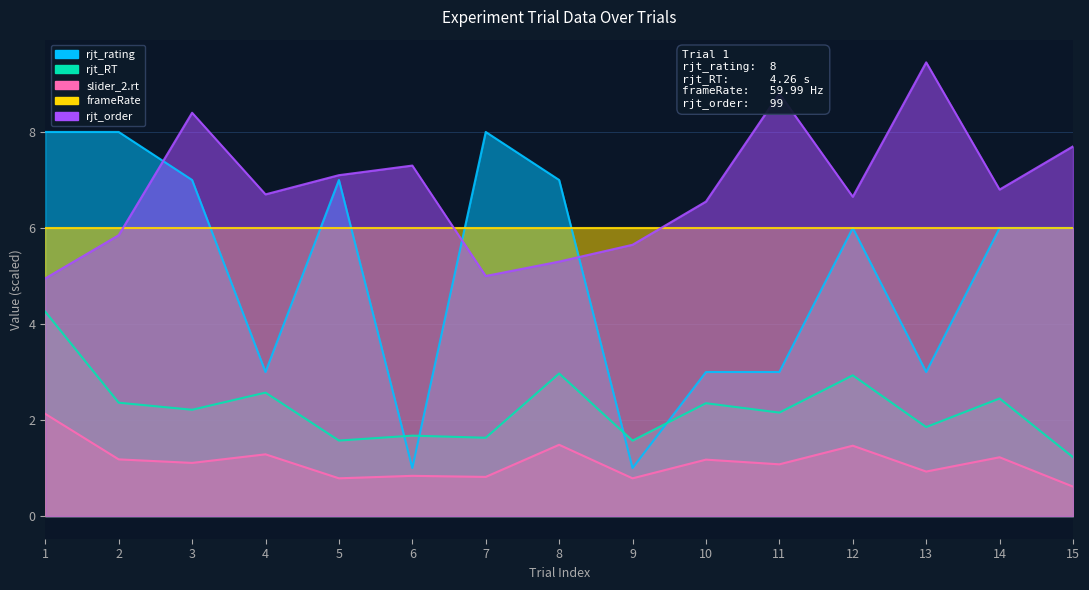

What is the difference between the rjt_order values at 10 and 9?

0.9